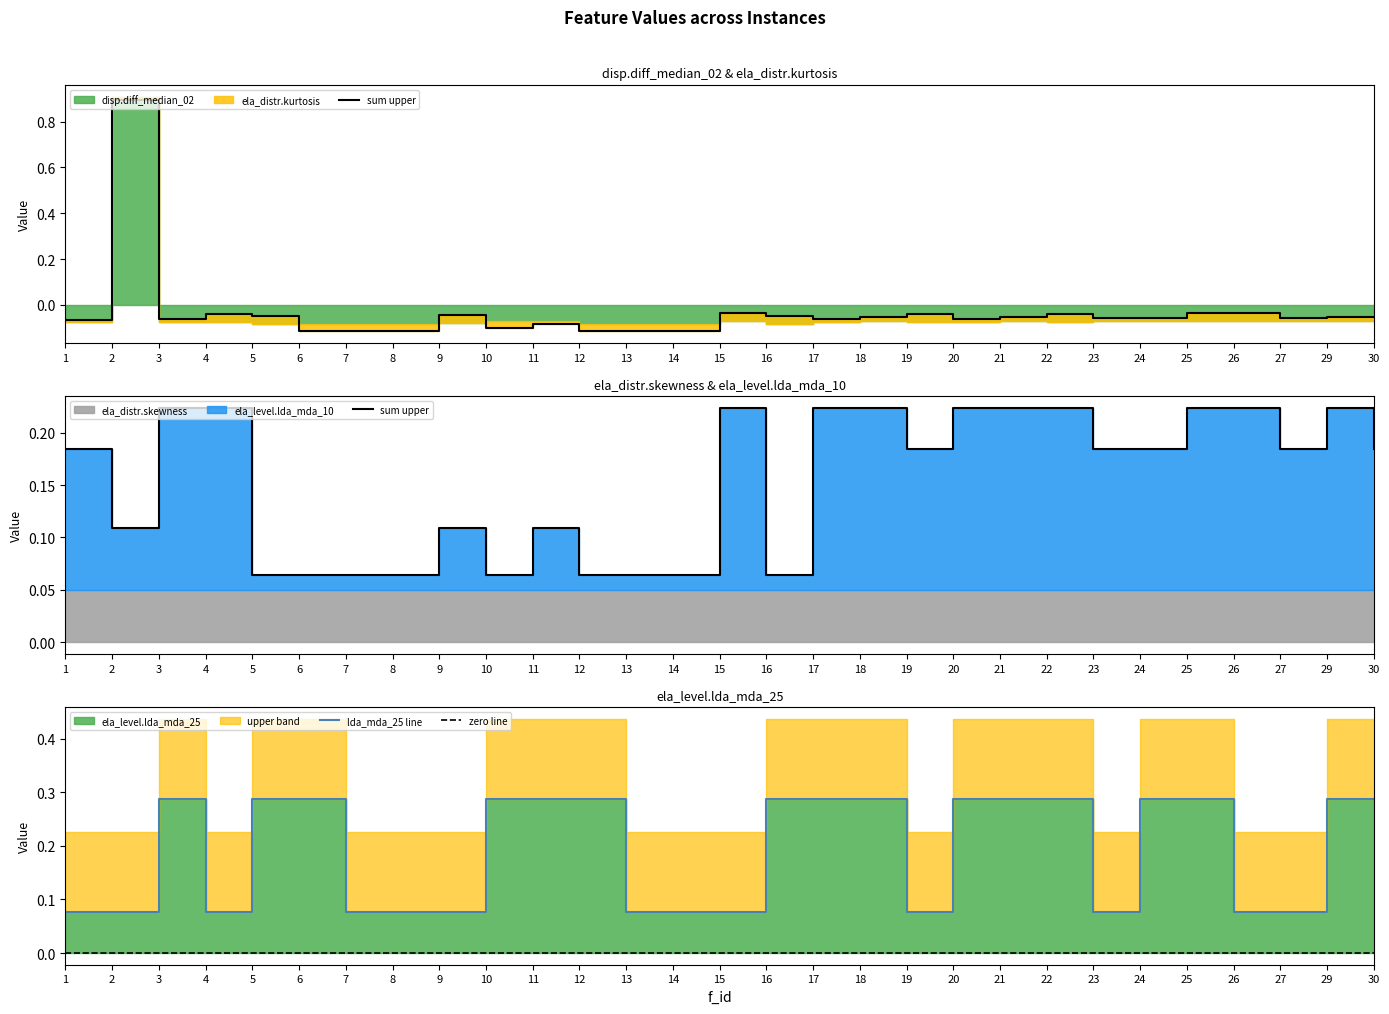

True or false: sum upper and zero line cross at least once.

False